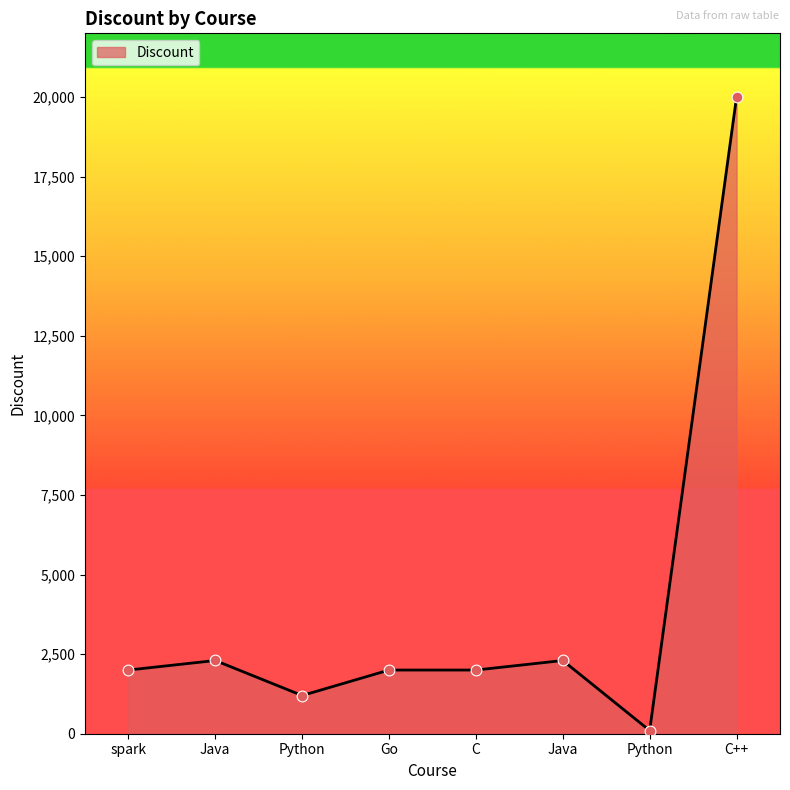

Does the chart have visible grid lines?

No